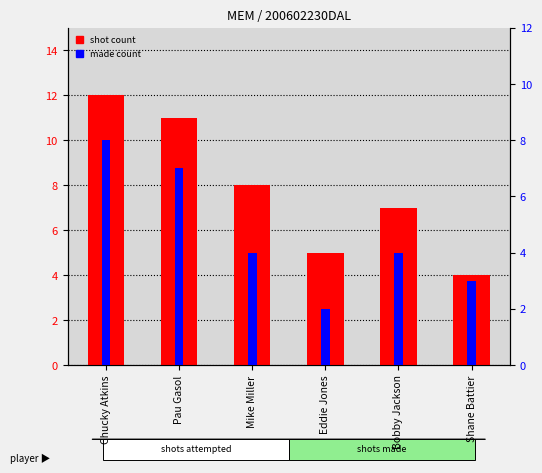

What is the total value across all series at Mike Miller?

12